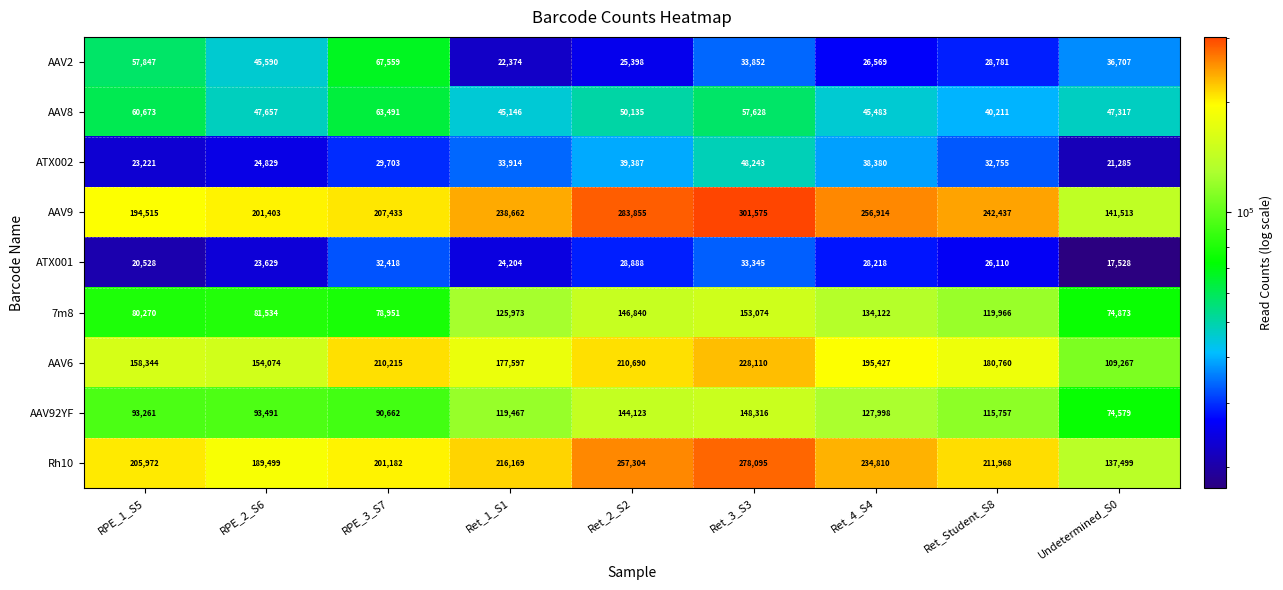

Which series has the largest range (max minus min)?

AAV9